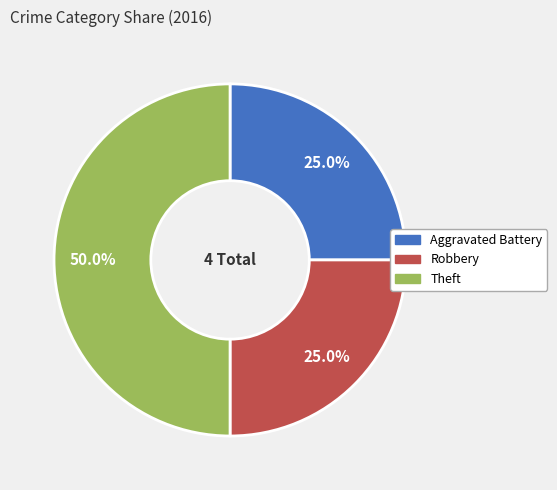

What is the largest slice in the pie chart?

Theft